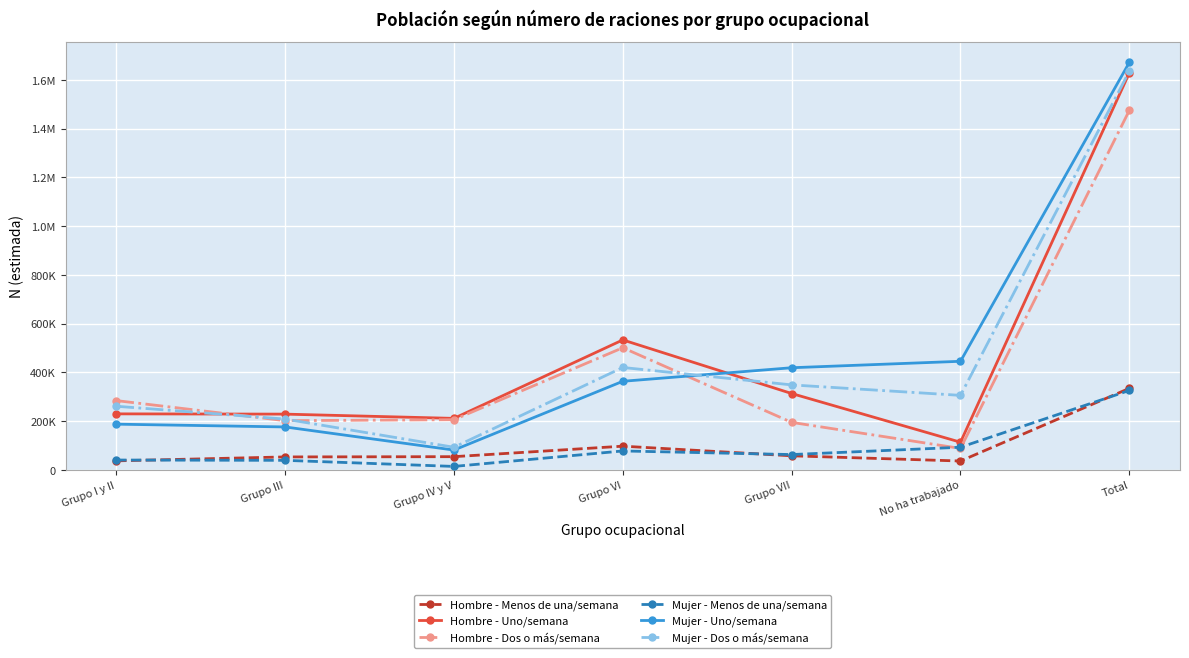

True or false: Hombre - Menos de una/semana and Hombre - Uno/semana intersect in this chart.

False